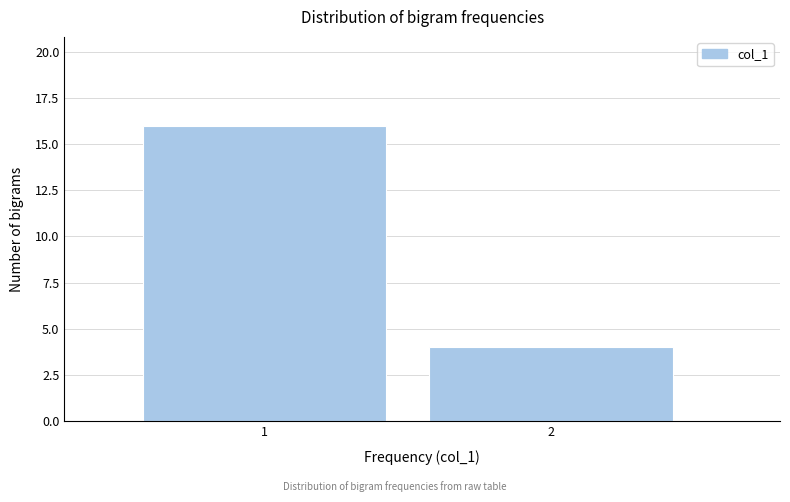

Reading left to right, what are all the values shown in this chart?

16	4